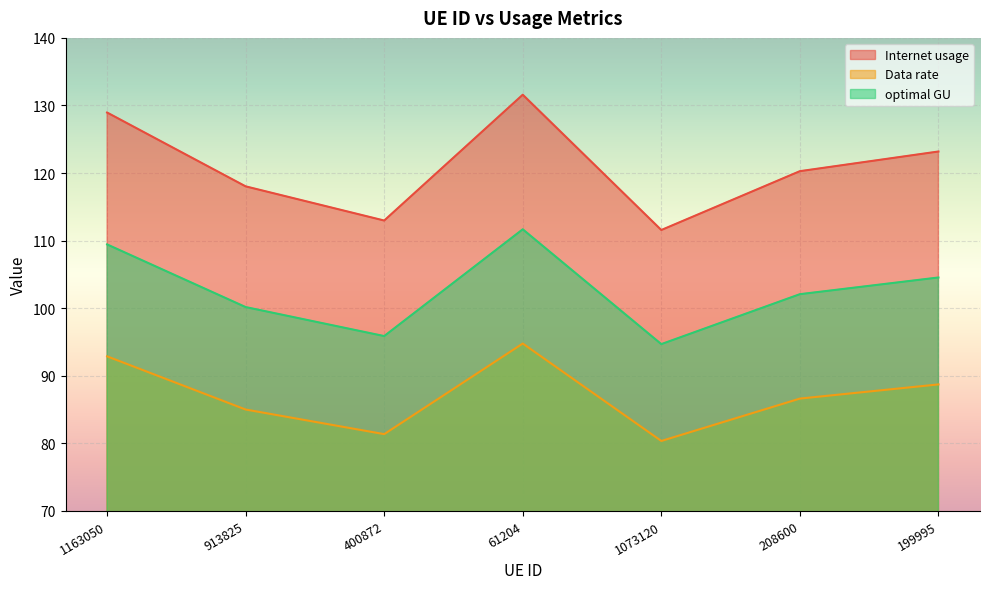

How many lines are shown in the chart?

3